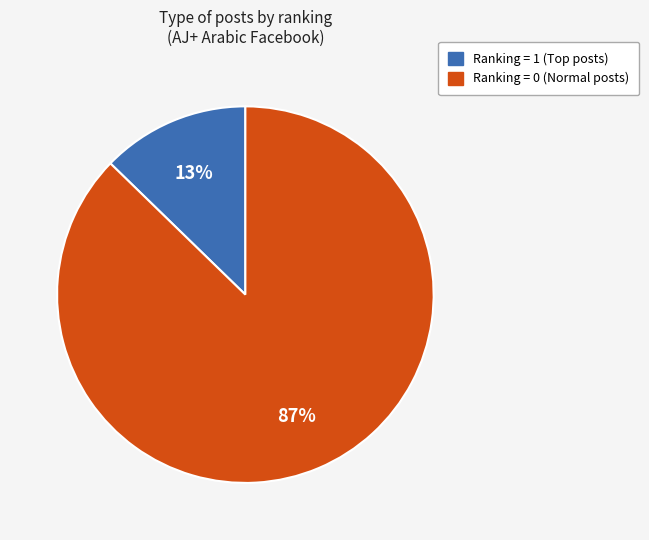

Does any single category account for the majority?

Yes